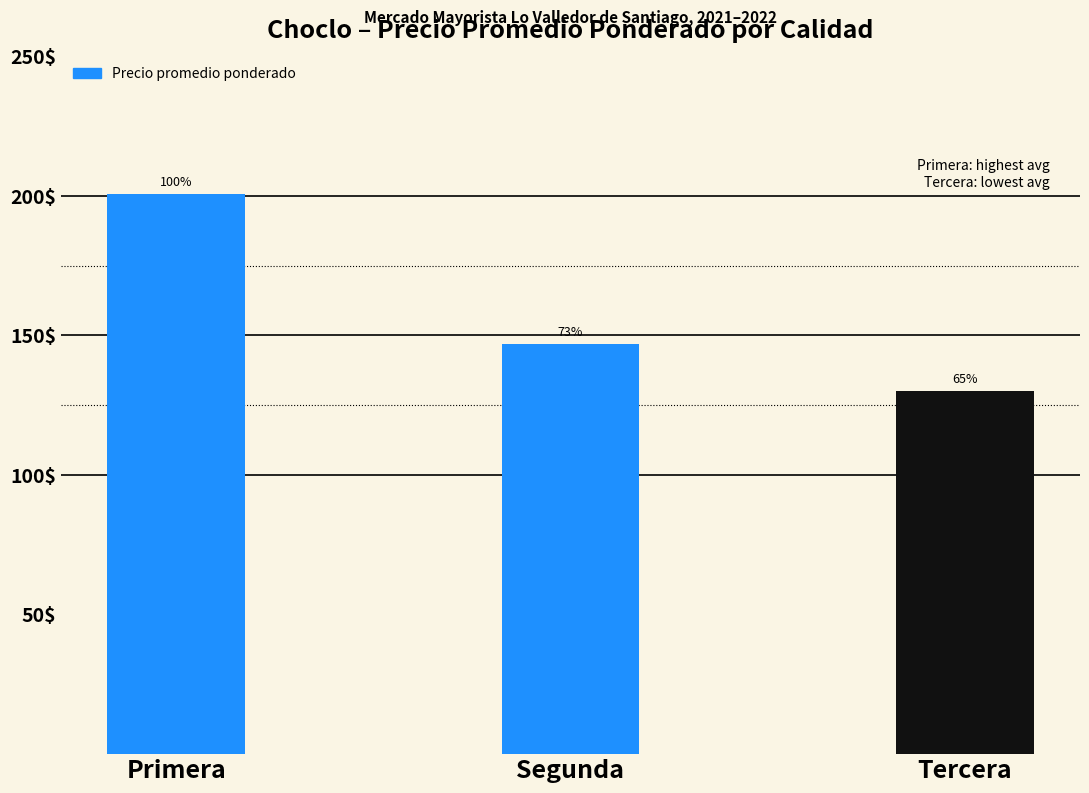

Rank the categories by value from lowest to highest.

Tercera, Segunda, Primera